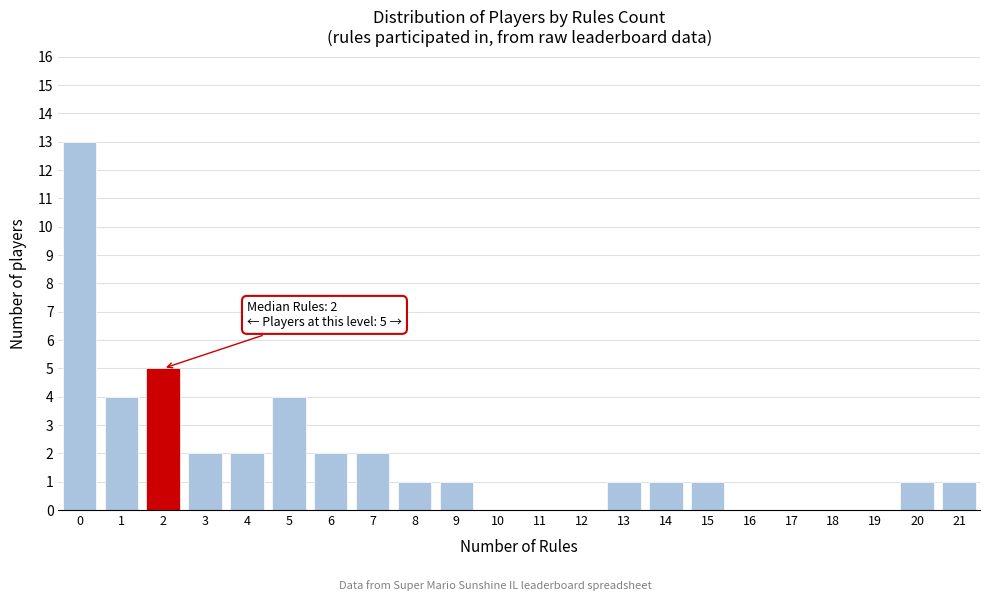

Which range on the x-axis has the tallest bar?

-0.5 to 0.5